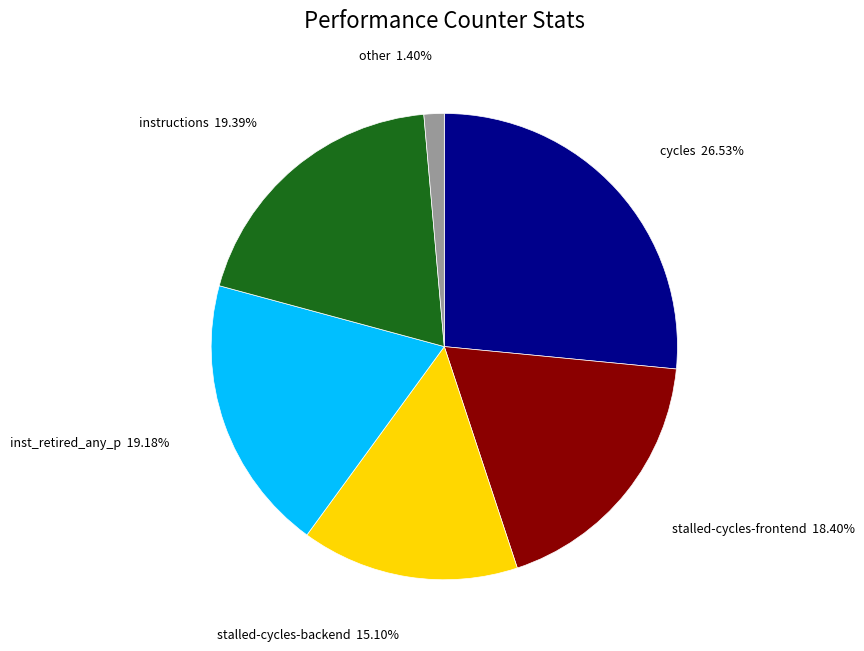

Is there a majority slice in this chart?

No